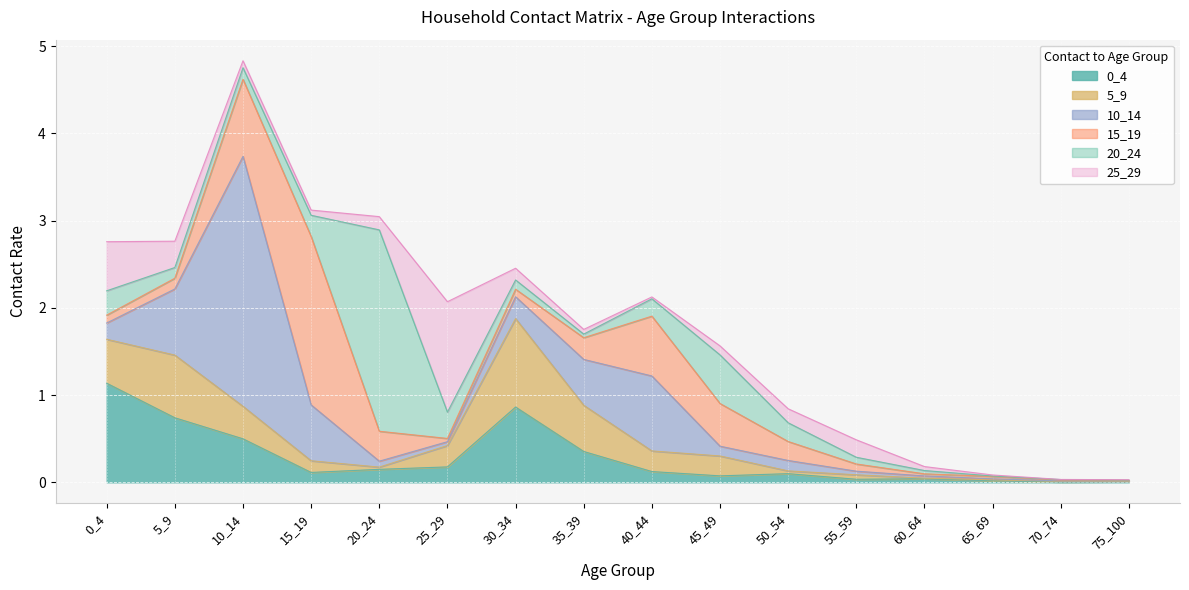

How many lines are shown in the chart?

6